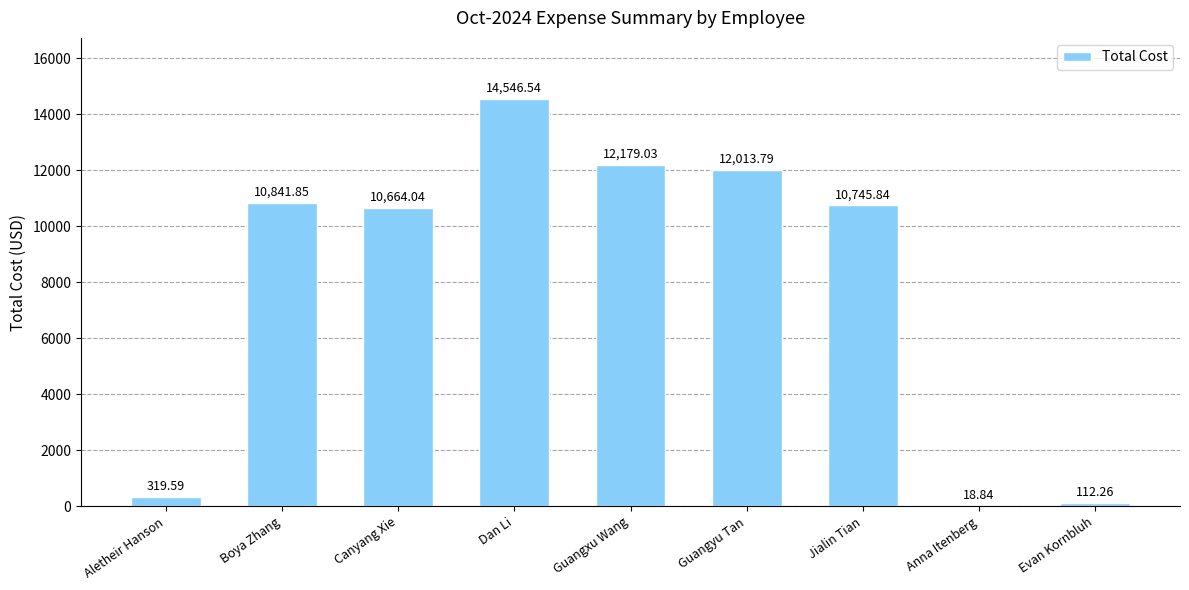

Are the bars horizontal?

No